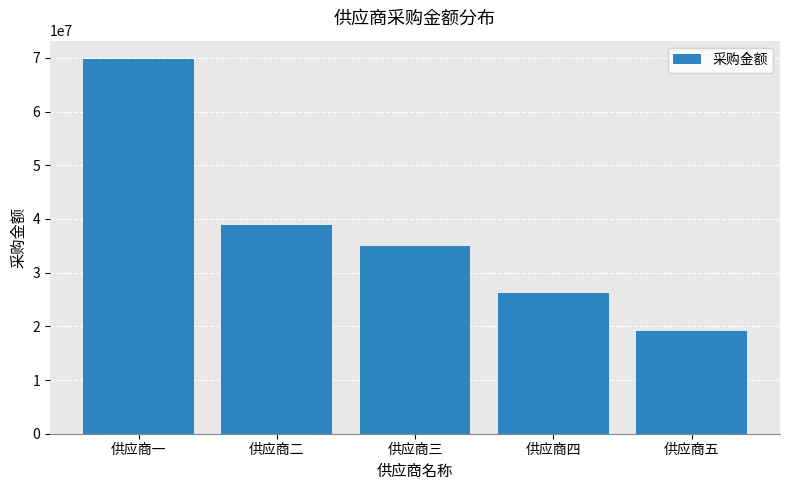

Rank the categories by value from highest to lowest.

供应商一, 供应商二, 供应商三, 供应商四, 供应商五